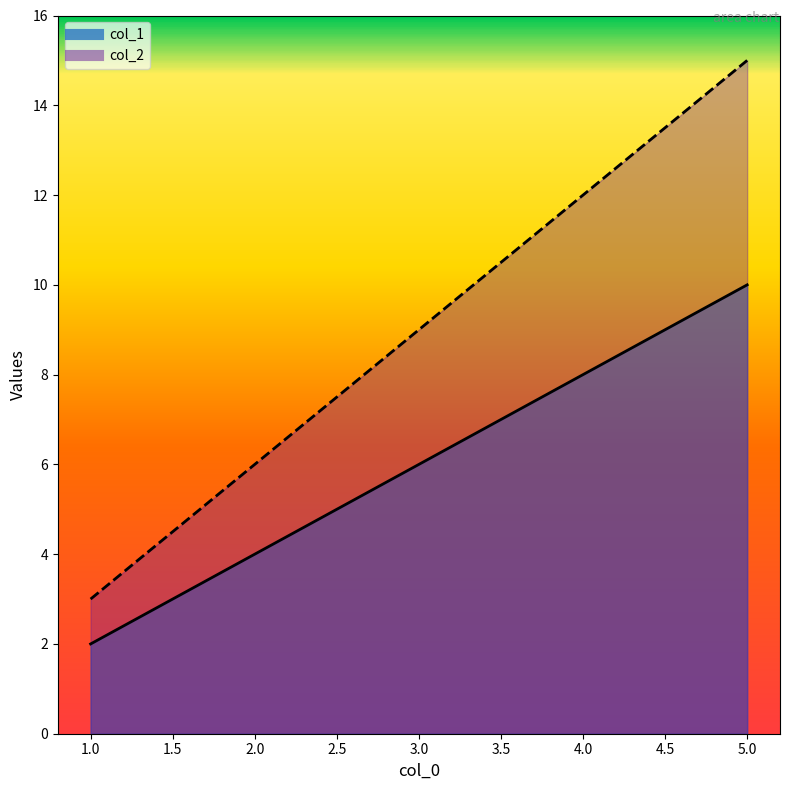

The col_1 series shows 4 at 2. True or false?

True